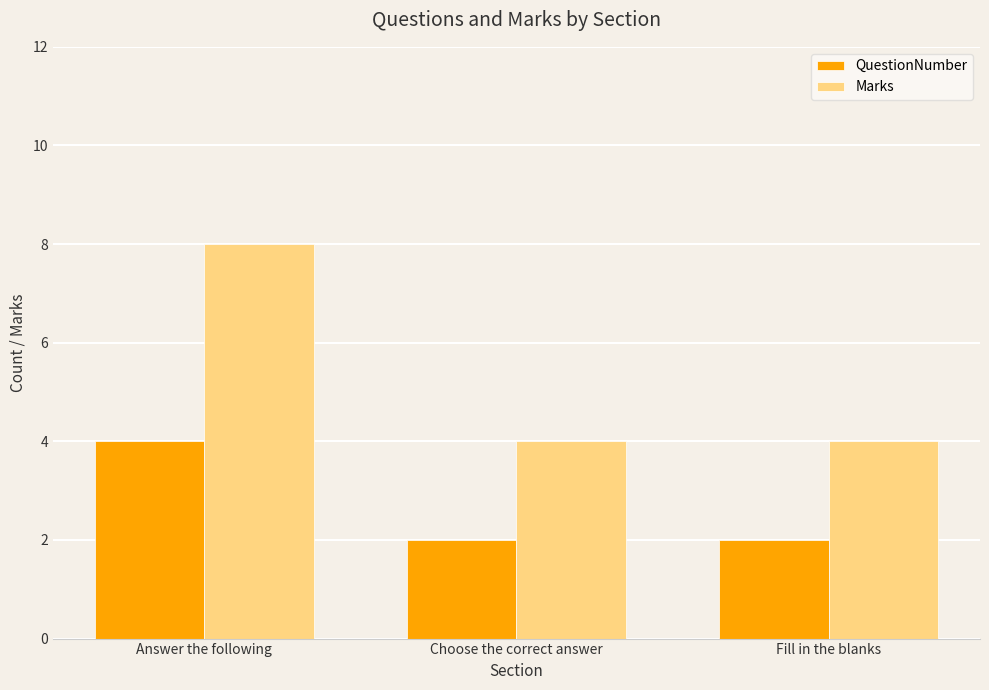

What is the difference between the maximum and minimum values in the Marks series?

4